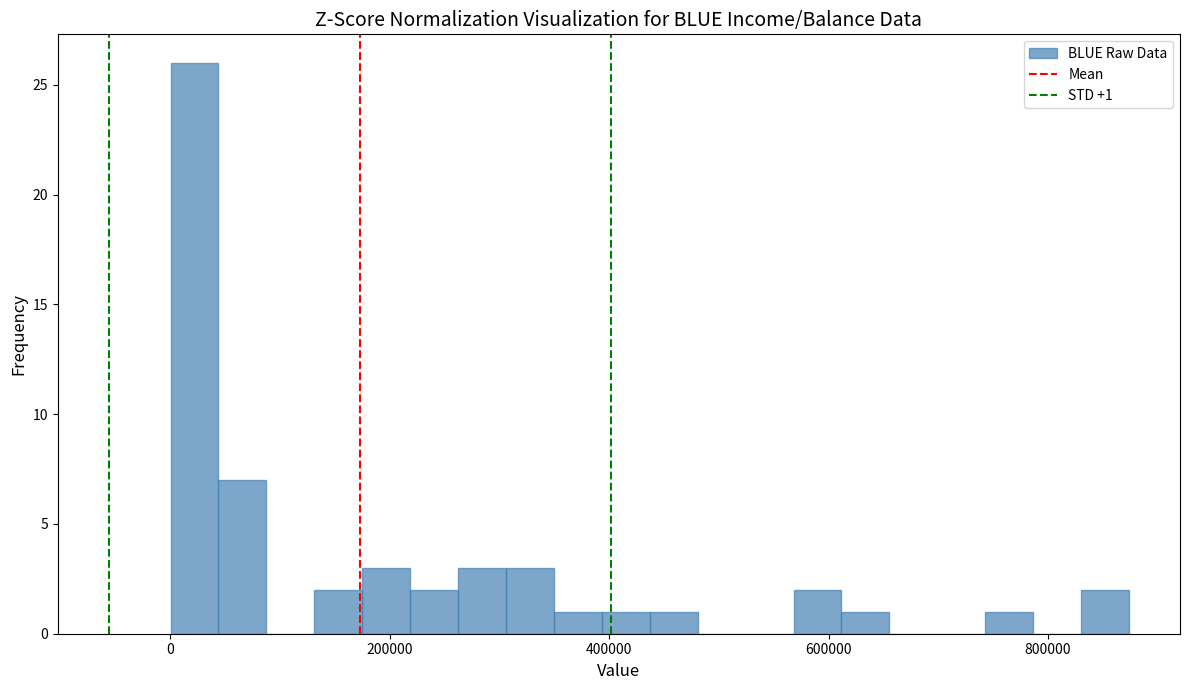

Around what value on the x-axis is the tallest bar? Give the approximate position of its centre, as read against the axis.

20000